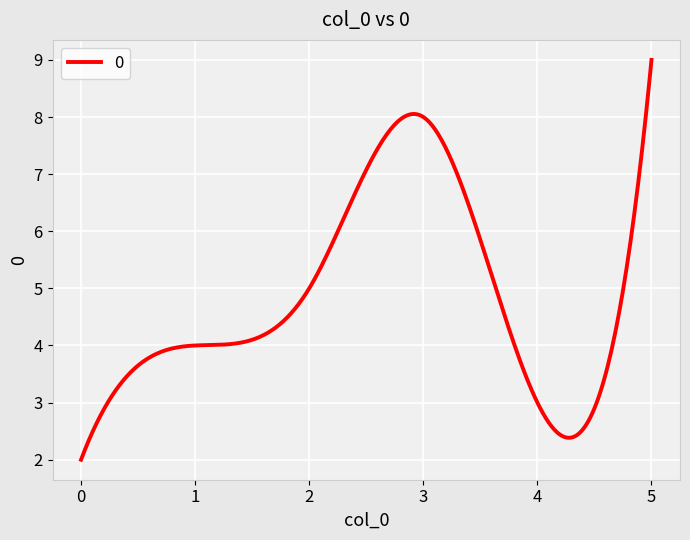

How many lines are shown in the chart?

1